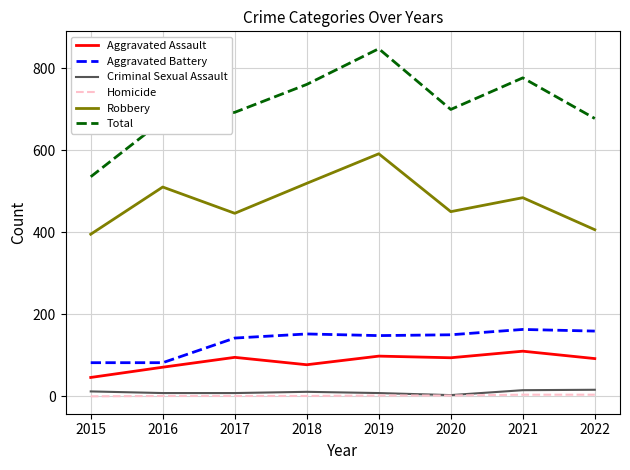

Which category has the highest value across all series?

2019